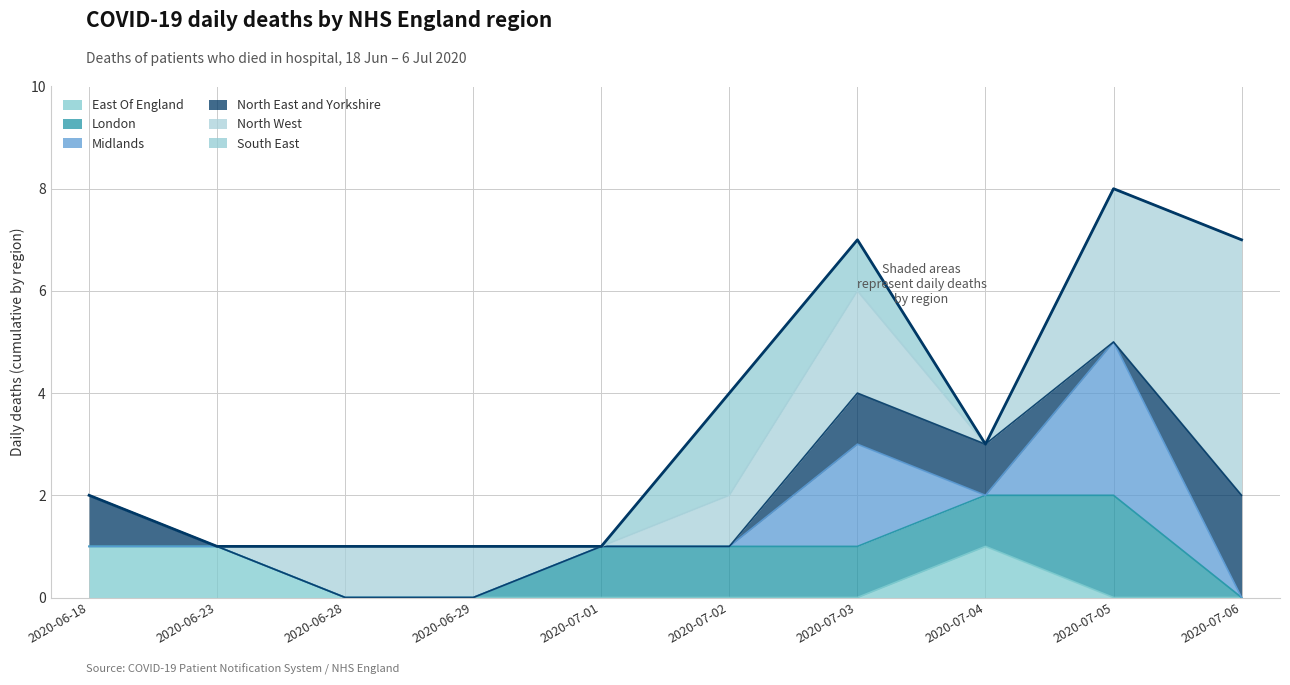

True or false: Midlands has more than 1 interior local peaks.

True